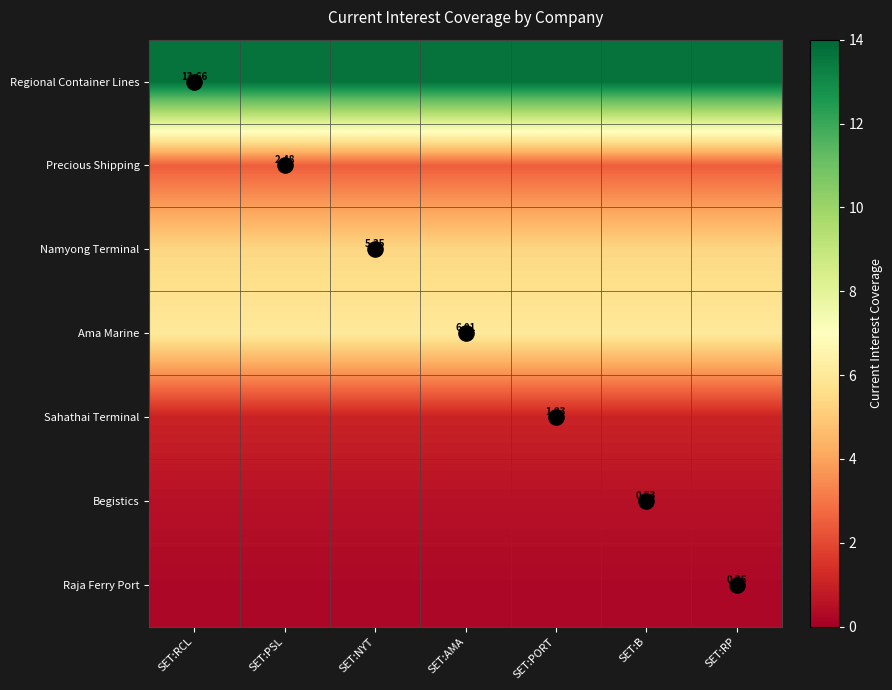

True or false: Namyong Terminal has a value of 5.4 at SET:RCL.

True